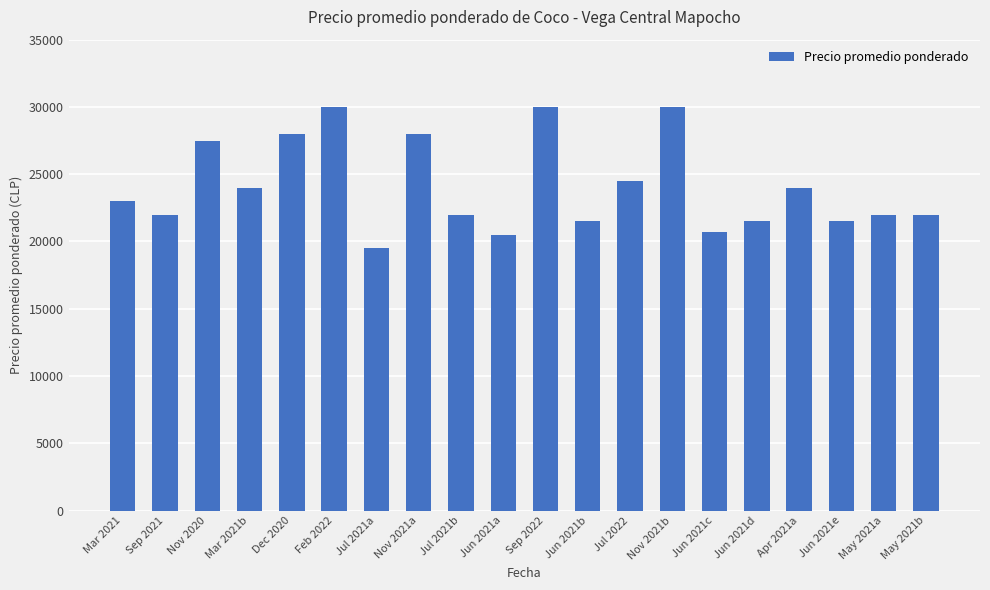

At which category does the chart reach its minimum across all series?

Jul 2021a